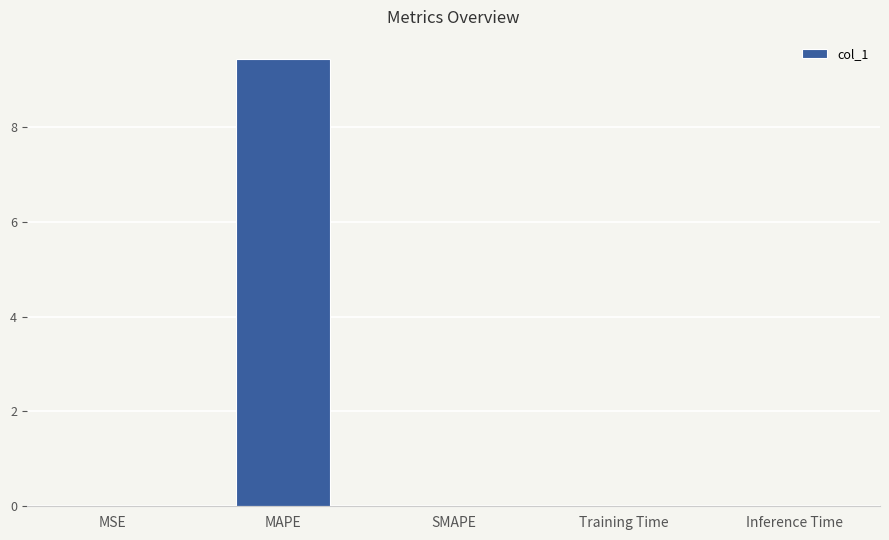

How many series are shown in this chart?

1